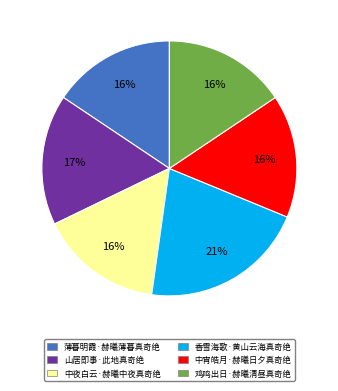

What is the ratio of the value at 鸡鸣出日·赫曦清昼真奇绝 to the value at 山居即事·此地真奇绝?

0.9